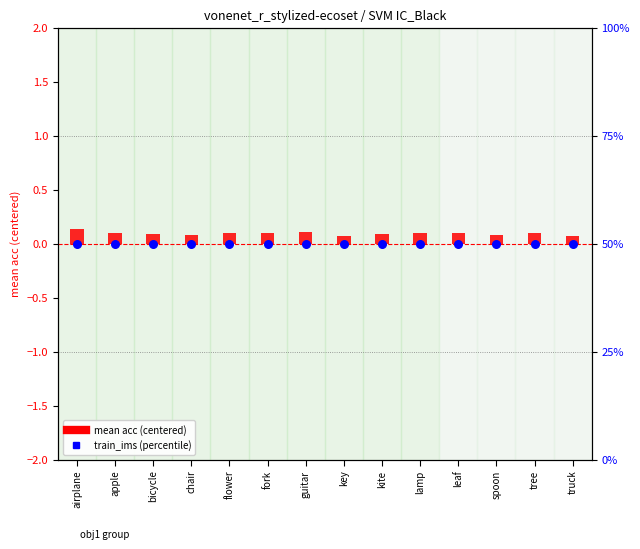

What is the total value across all series at spoon?

0.6